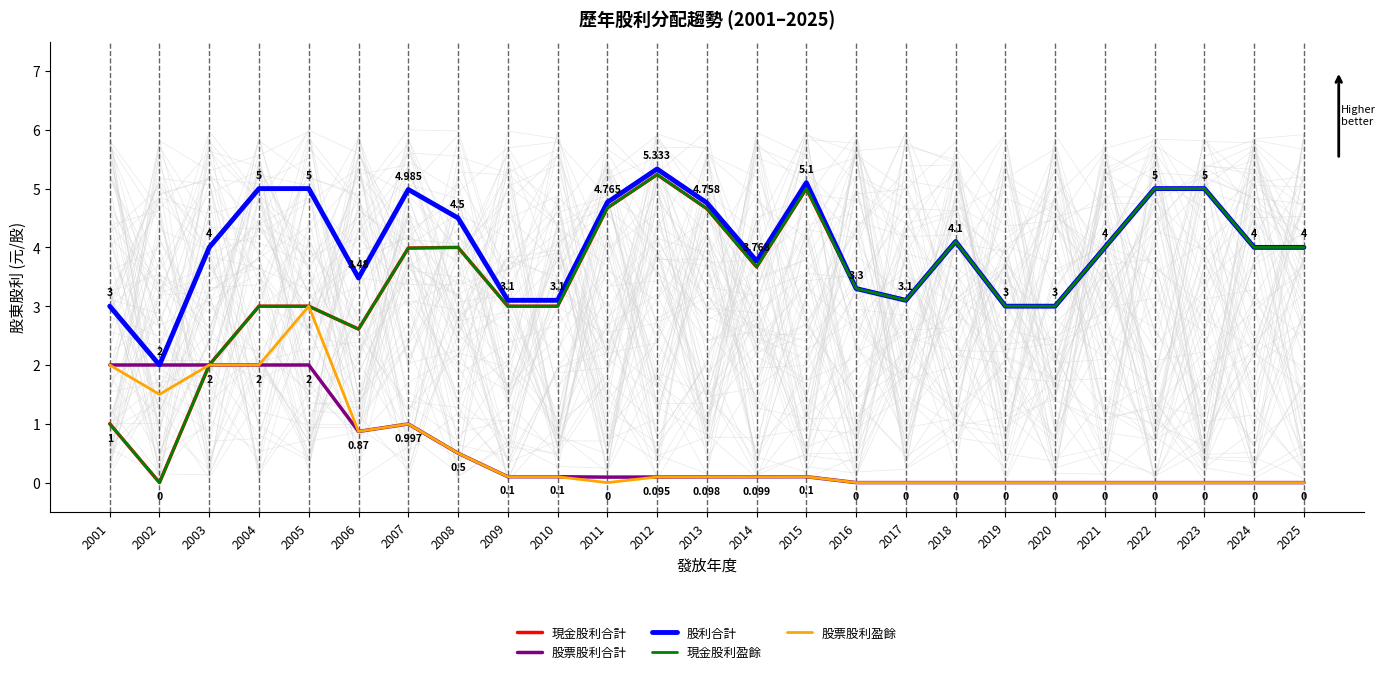

Is it true that 股票股利合計 equals 0.2 at 2013?

False